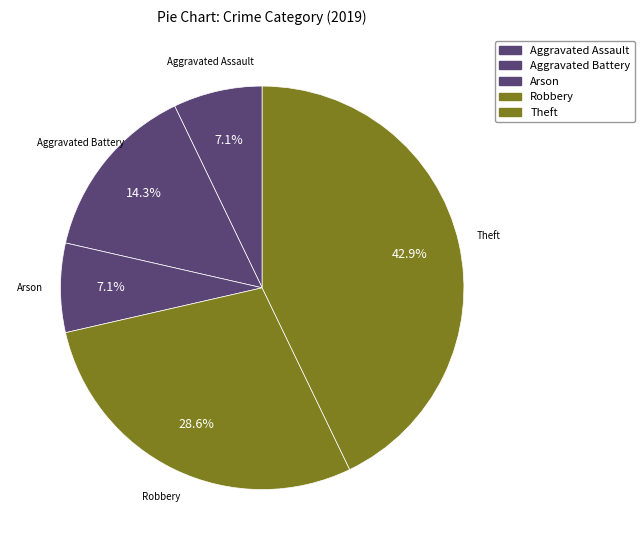

To the nearest percent, what is the combined percentage of Aggravated Battery and Robbery?

43%